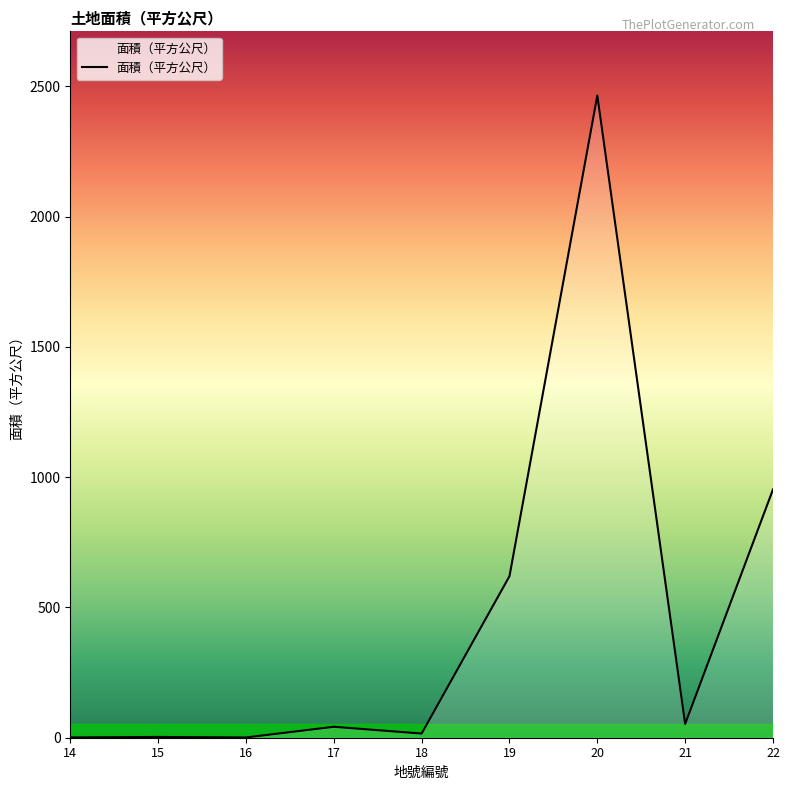

What is the difference between the values at 14 and 17?

41.0